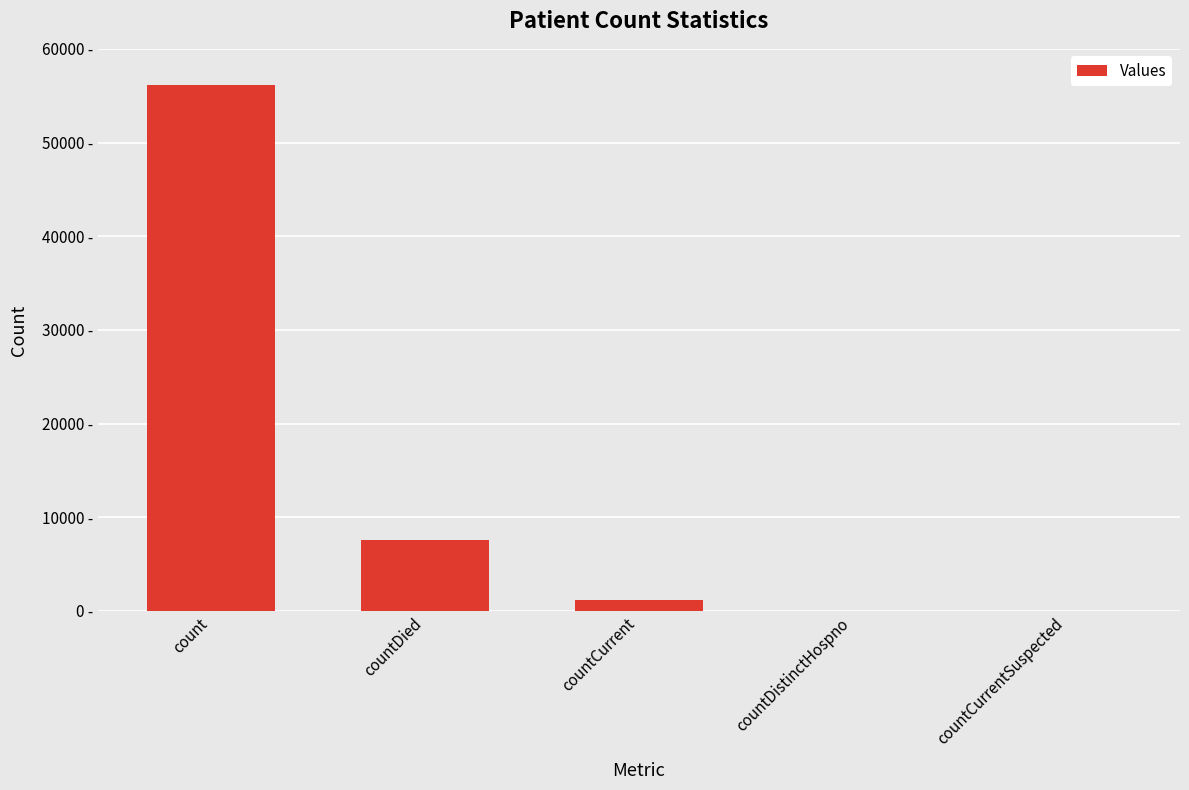

What is the value of the 3rd bar from the left?

1170